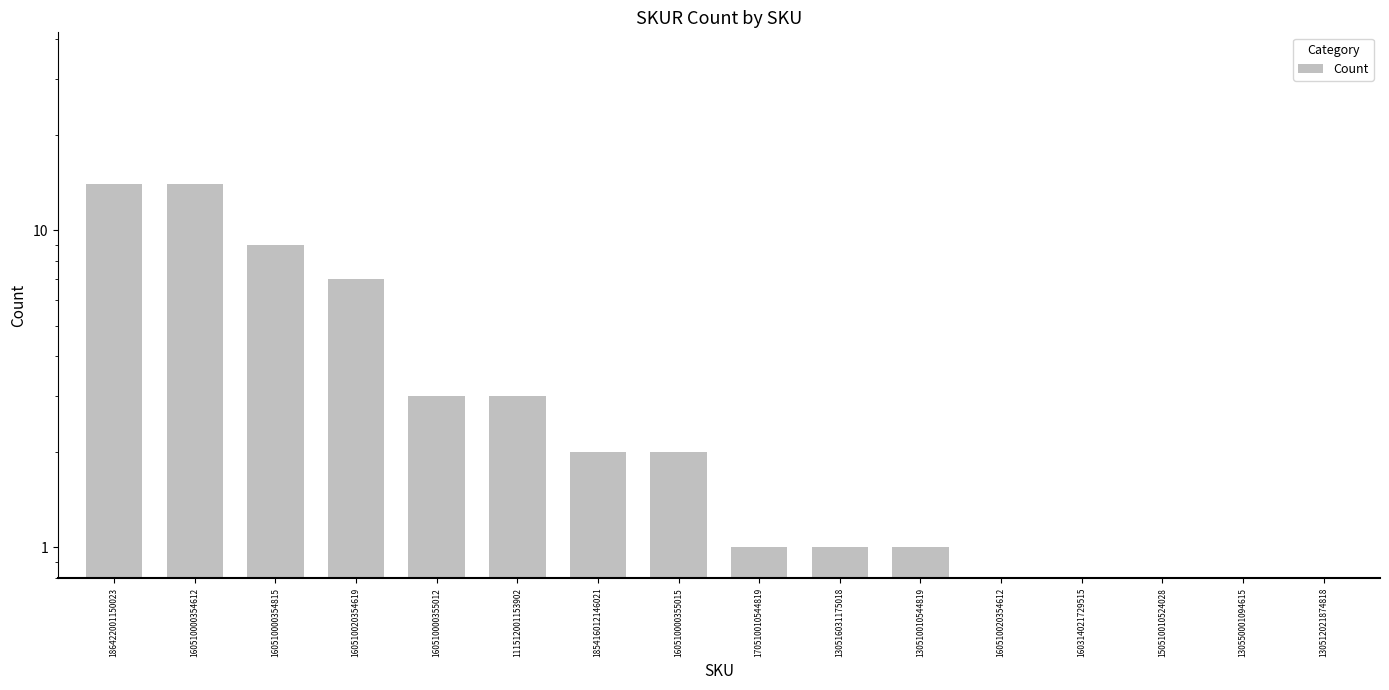

How many values are below 2?

8